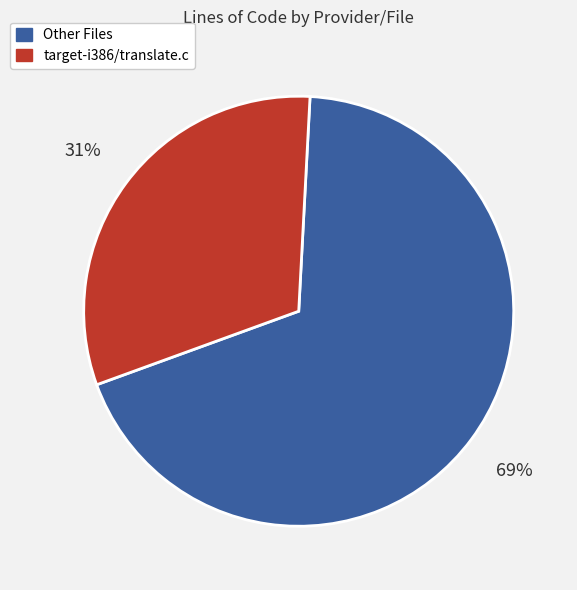

To the nearest percent, what is the average slice percentage?

50%